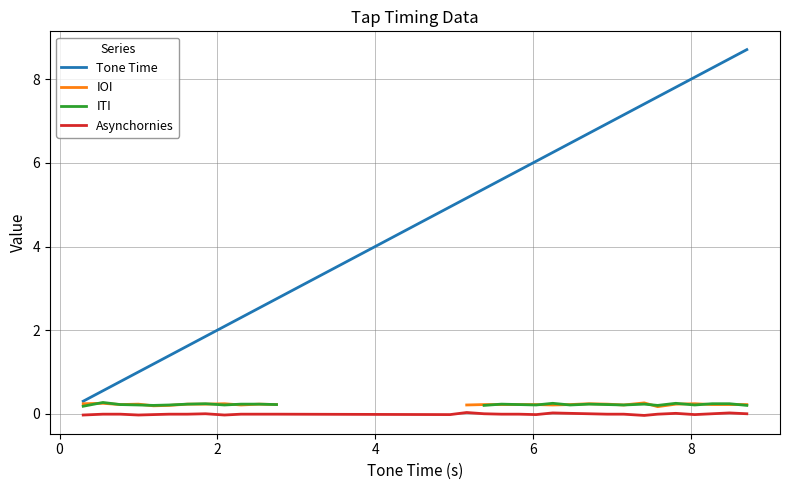

List the series in order of their overall mean, highest first.

Tone Time, IOI, ITI, Asynchornies